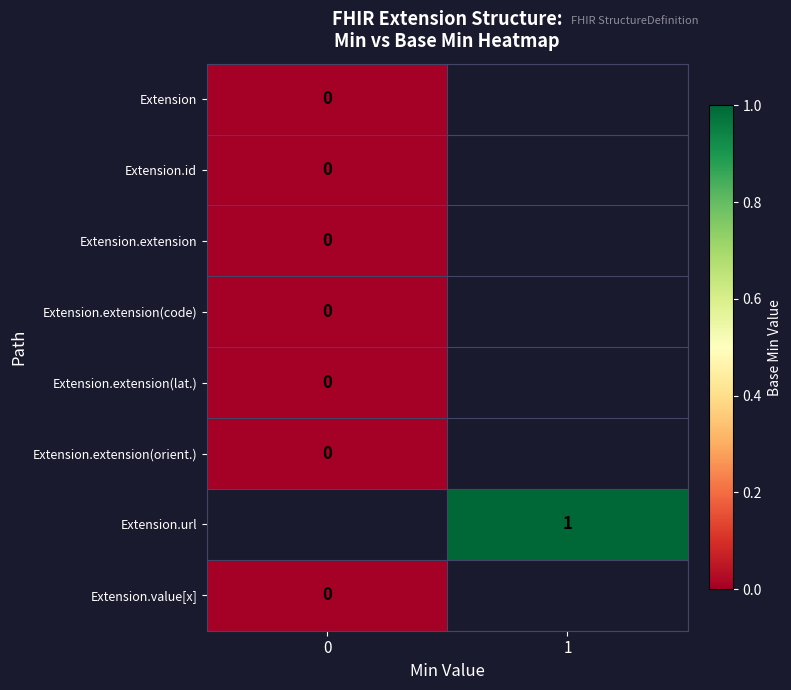

Between 0 and 1, which is larger?

1